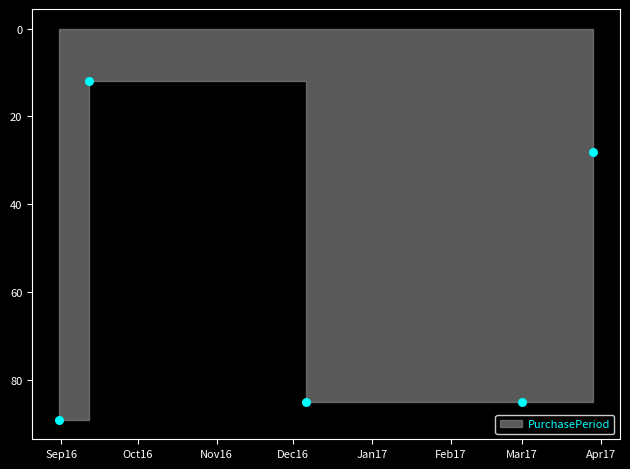

What Y value in the scatter plot is closest to 50?

28